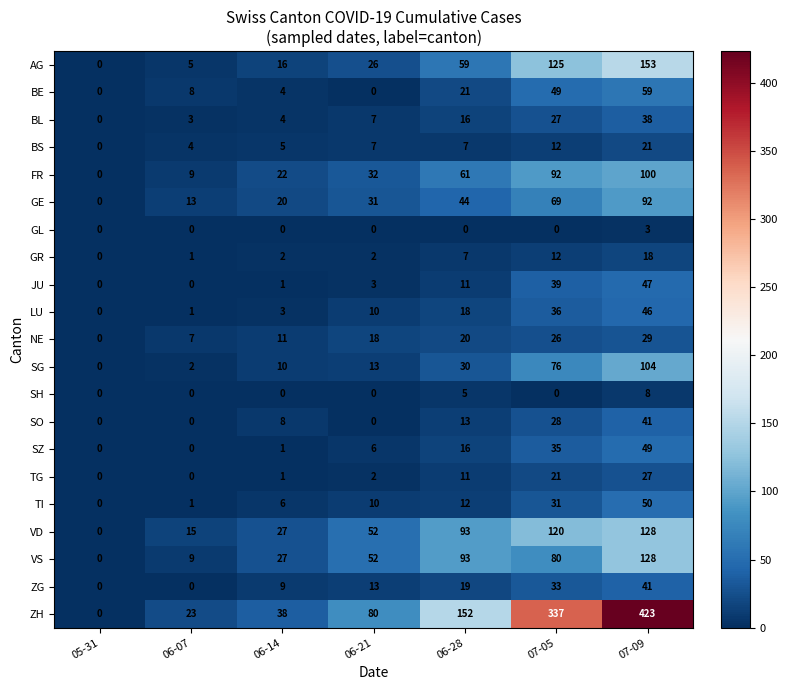

The value of AG at 07-09 is 153. True or false?

True